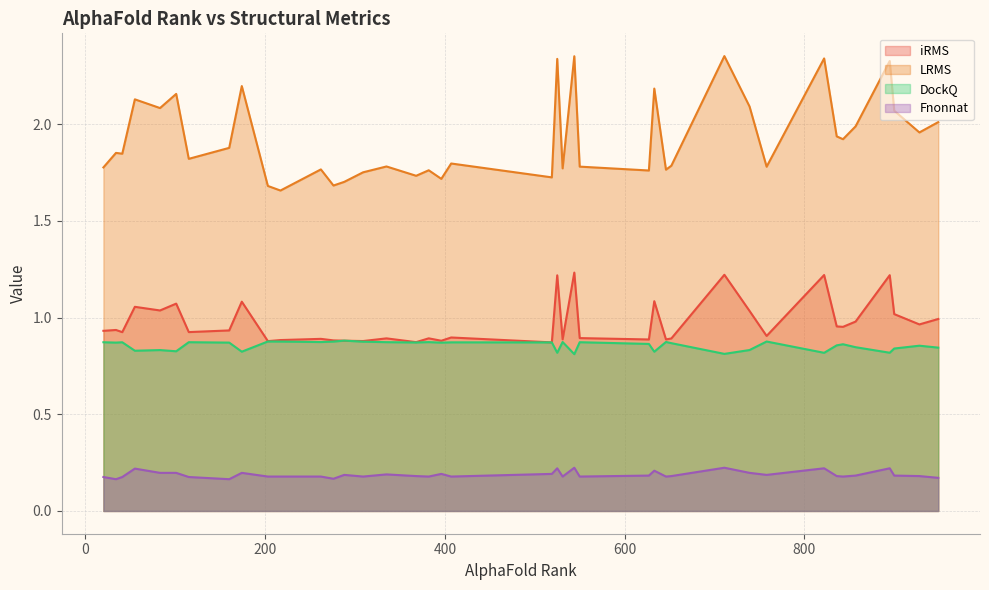

Which label corresponds to the smallest value in the chart?

160